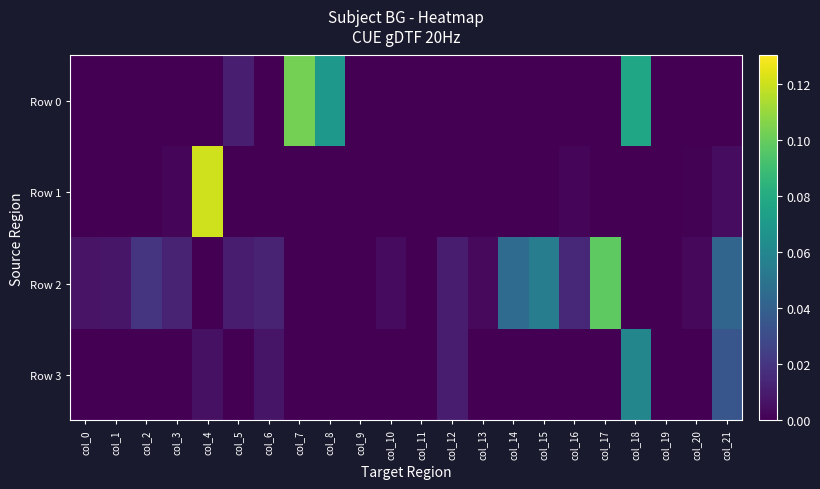

Which series has the largest total across all categories?

Row 2